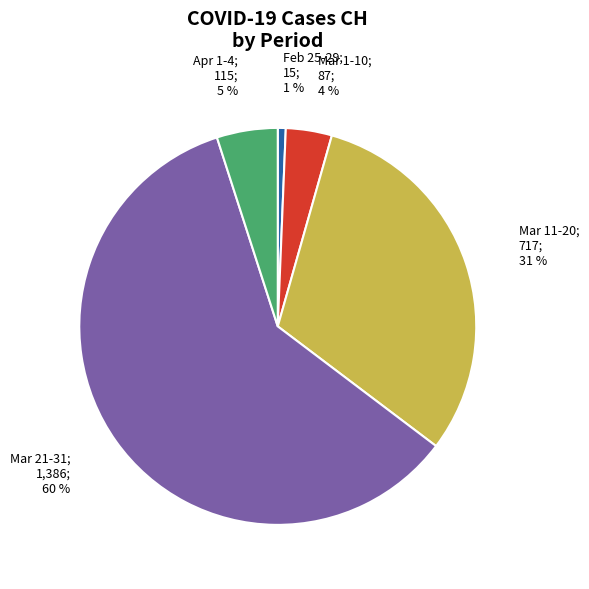

Does any single category account for the majority?

Yes